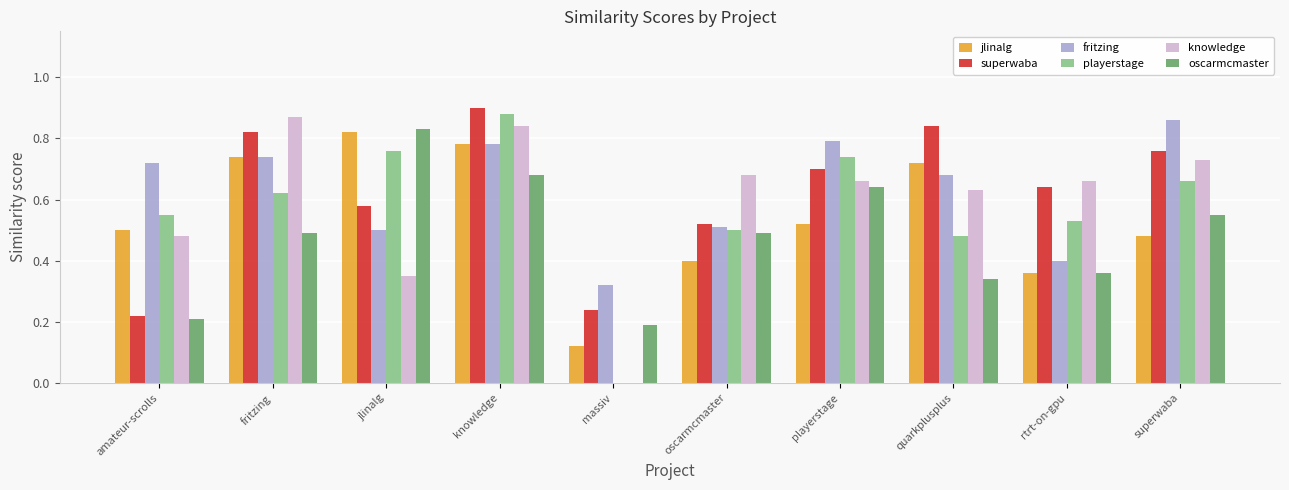

At which label does playerstage reach its peak?

knowledge